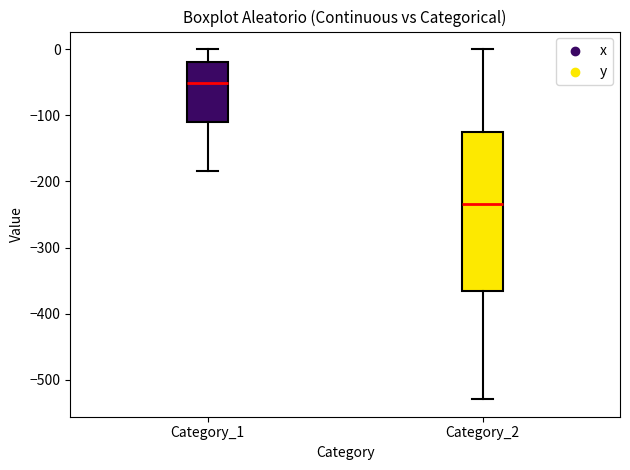

Reading left to right, read every box against the y-axis: the position of its median line, the range the box covers, and the ends of its whiskers. The values are not printed on the chart, so give them approximately, as read against the axis.

Category_1: median -50, box -110 to -20, whiskers -180 to 0
Category_2: median -230, box -370 to -130, whiskers -530 to 0